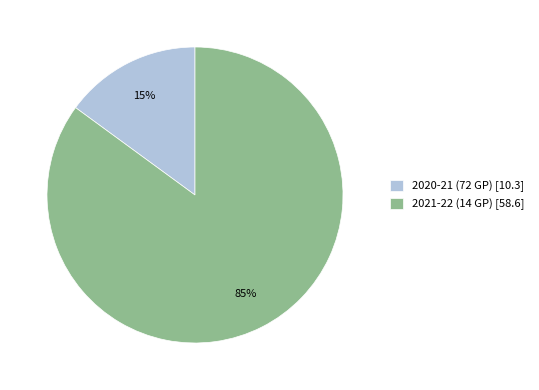

What is the smallest slice in the pie chart?

2020-21 (72 GP)